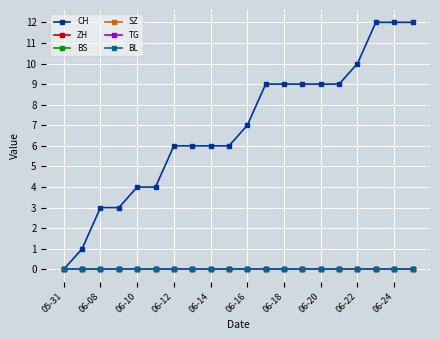

List the series in order of their peak value, highest first.

CH, ZH, BS, SZ, TG, BL